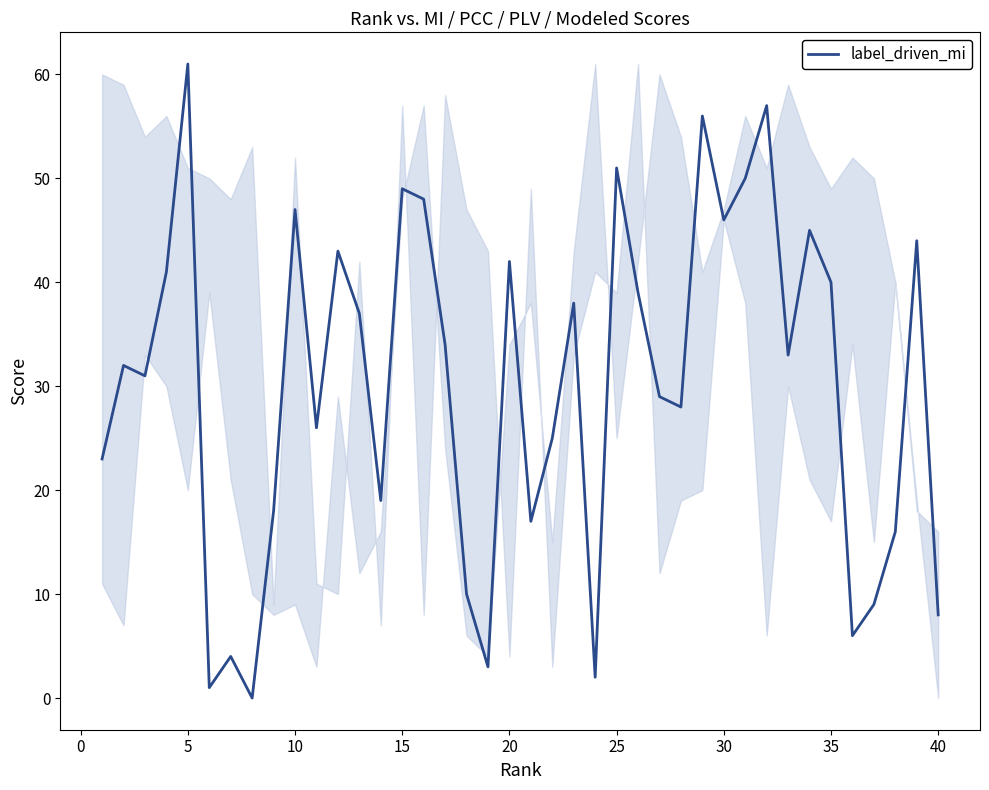

What is the difference between the maximum and minimum values?

61